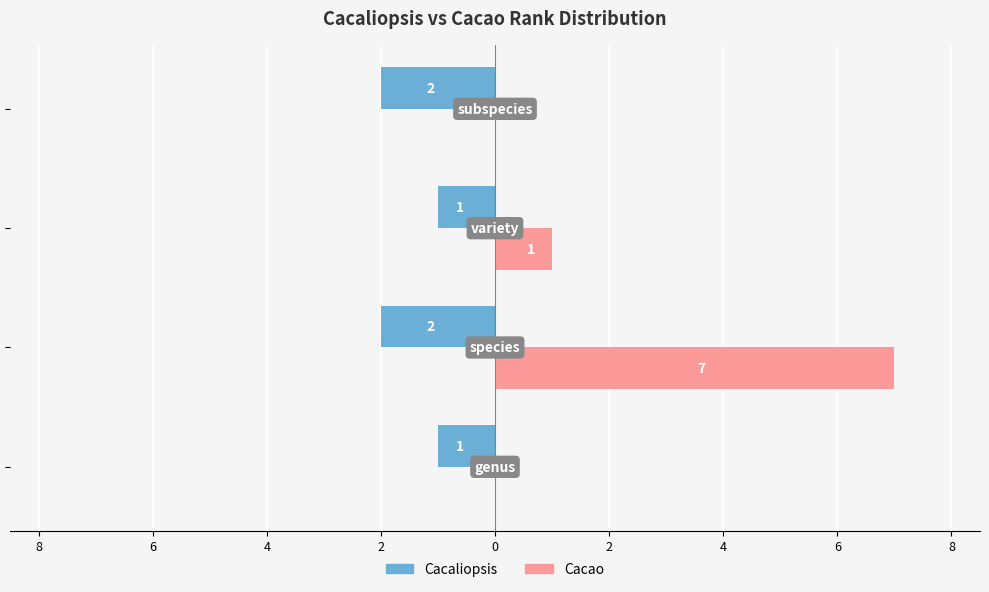

What is the value of the Cacaliopsis bar at the 2nd from the left?

-2